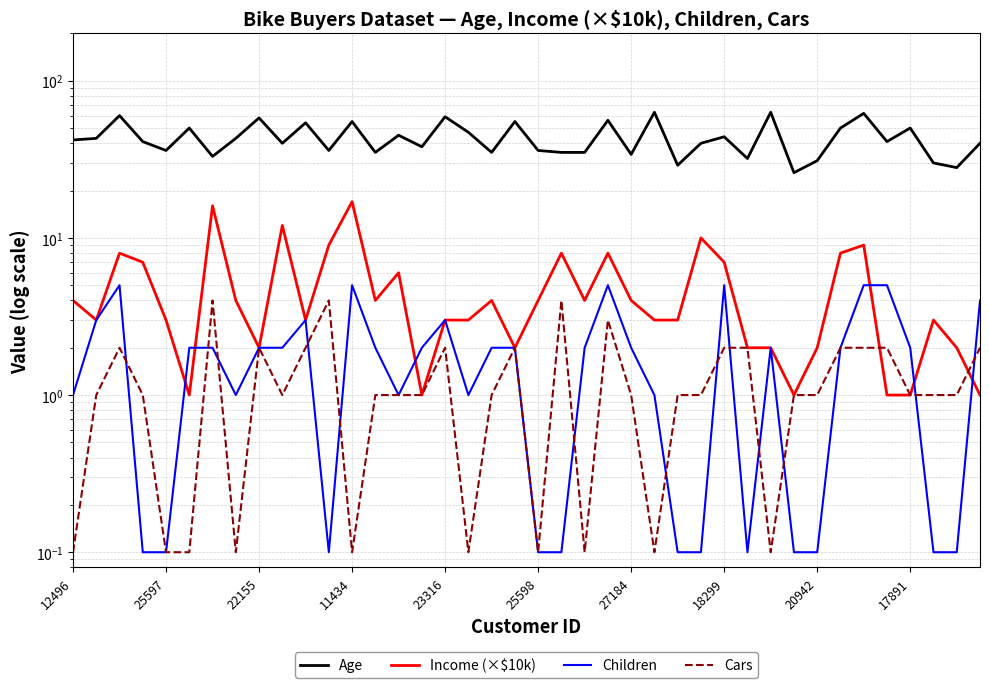

Is it true that Income (×$10k) equals 6.0 at 14?

True